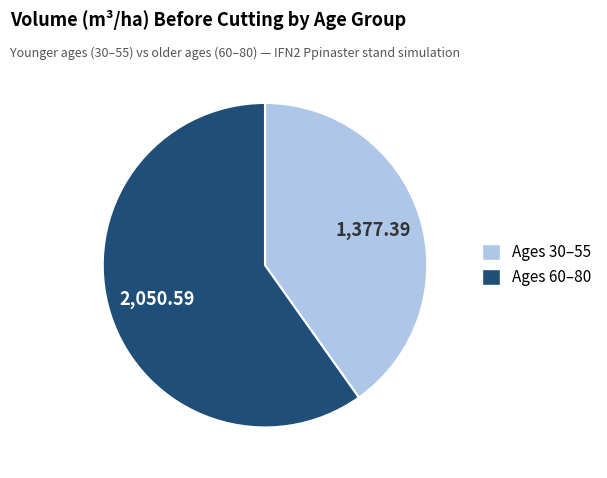

Is there a majority slice in this chart?

Yes